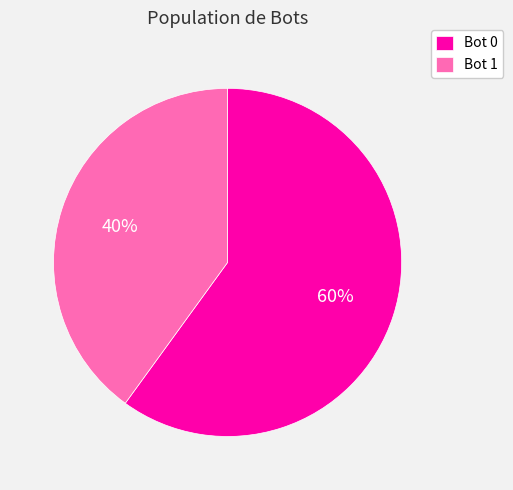

Which category has the smallest portion of the pie?

Bot 1